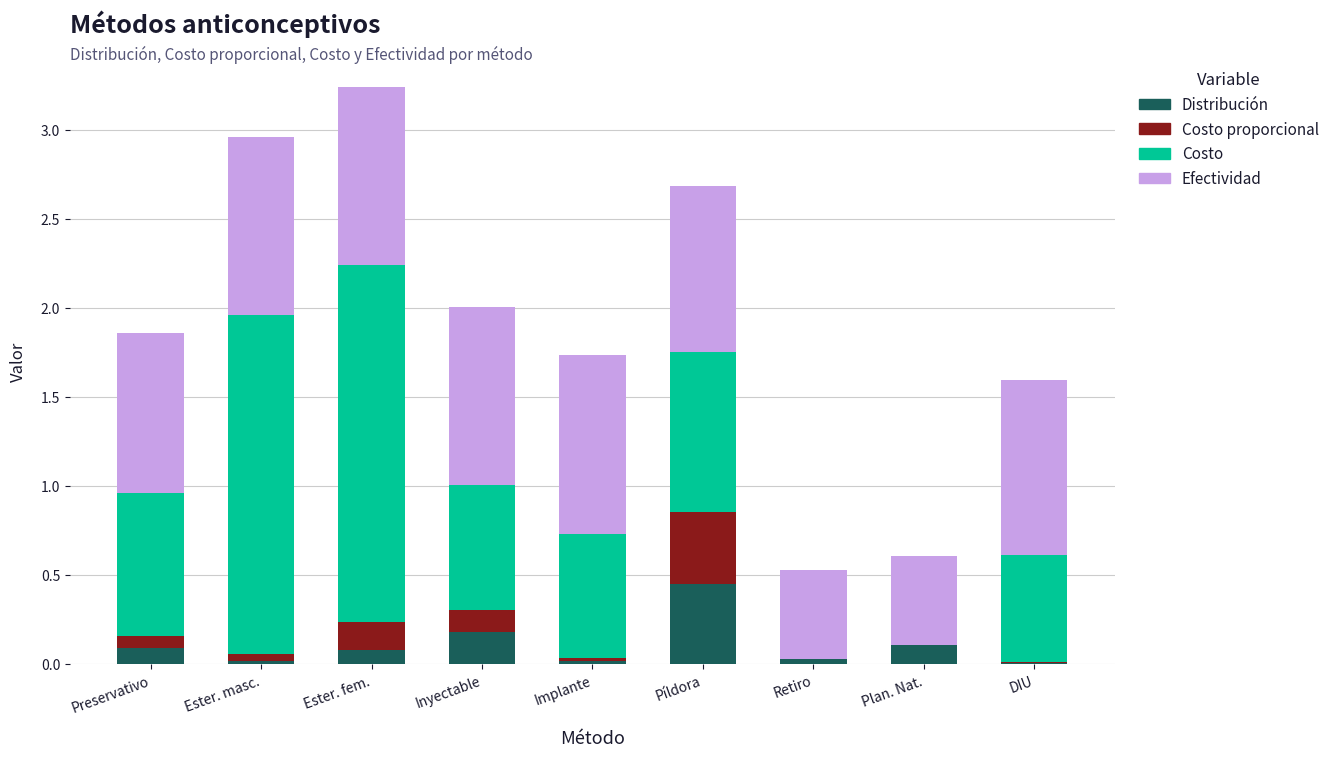

At which label does Distribución reach its peak?

Píldora